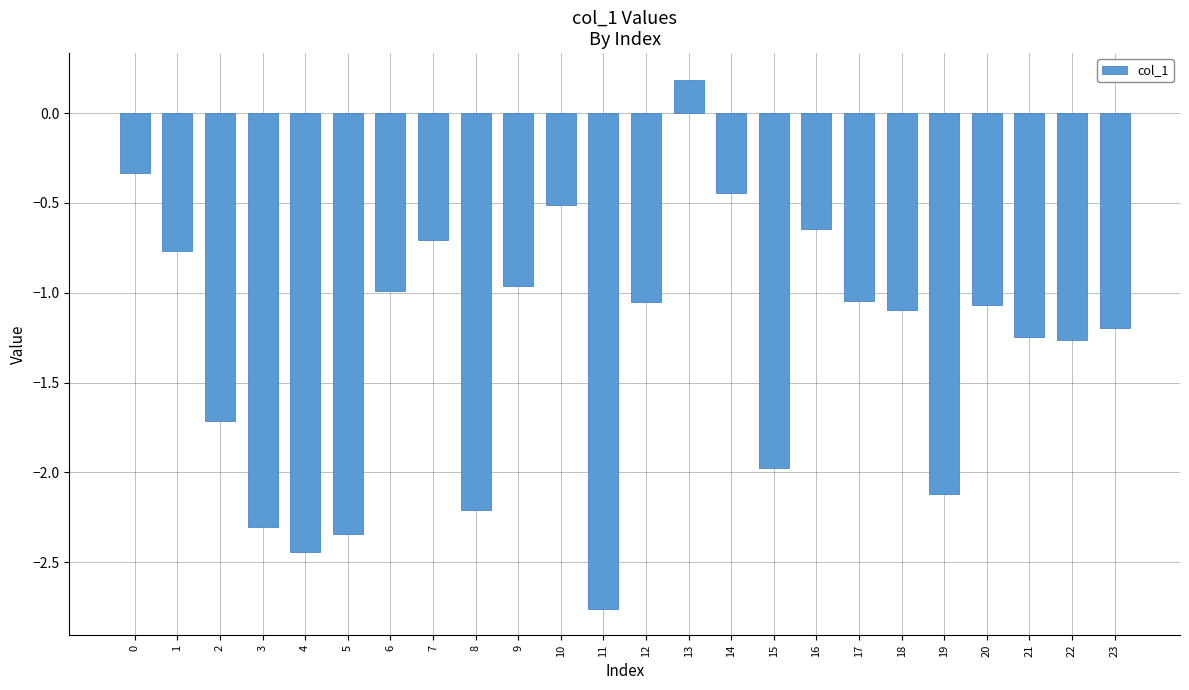

What is the sum of all values?

-31.0